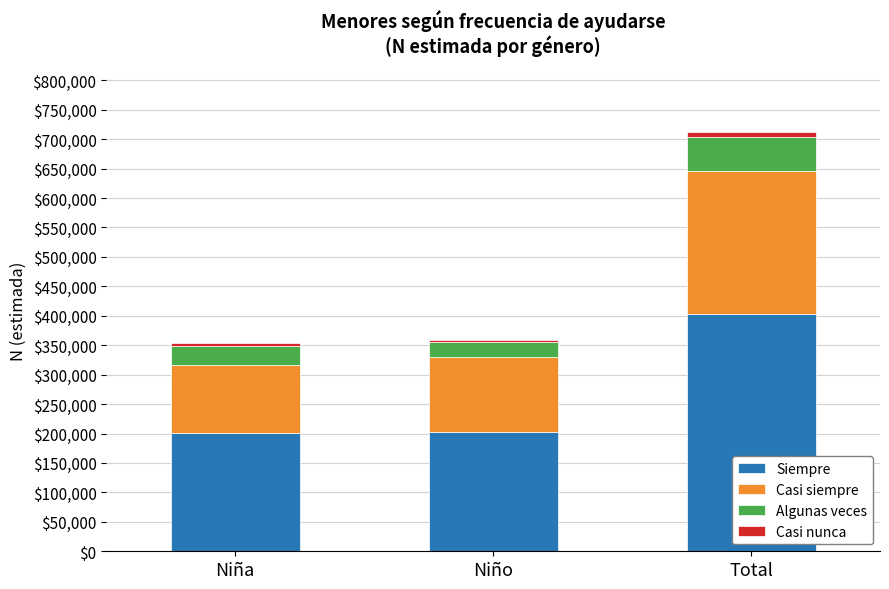

At which category is the sum across all series the highest?

Total